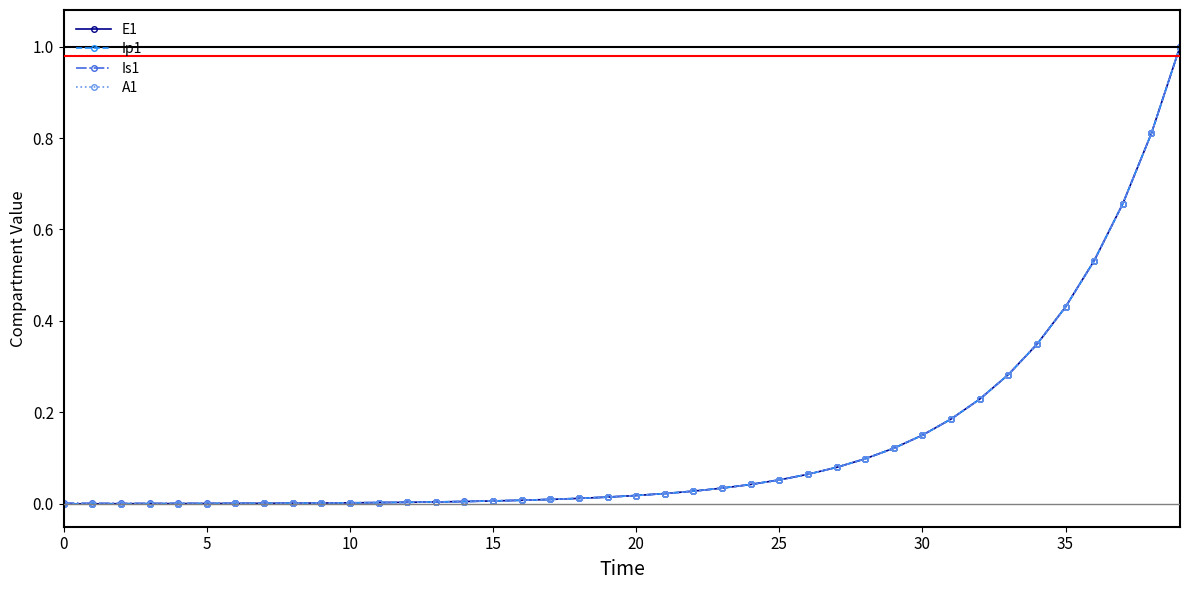

What is the maximum value for Is1?

1.0